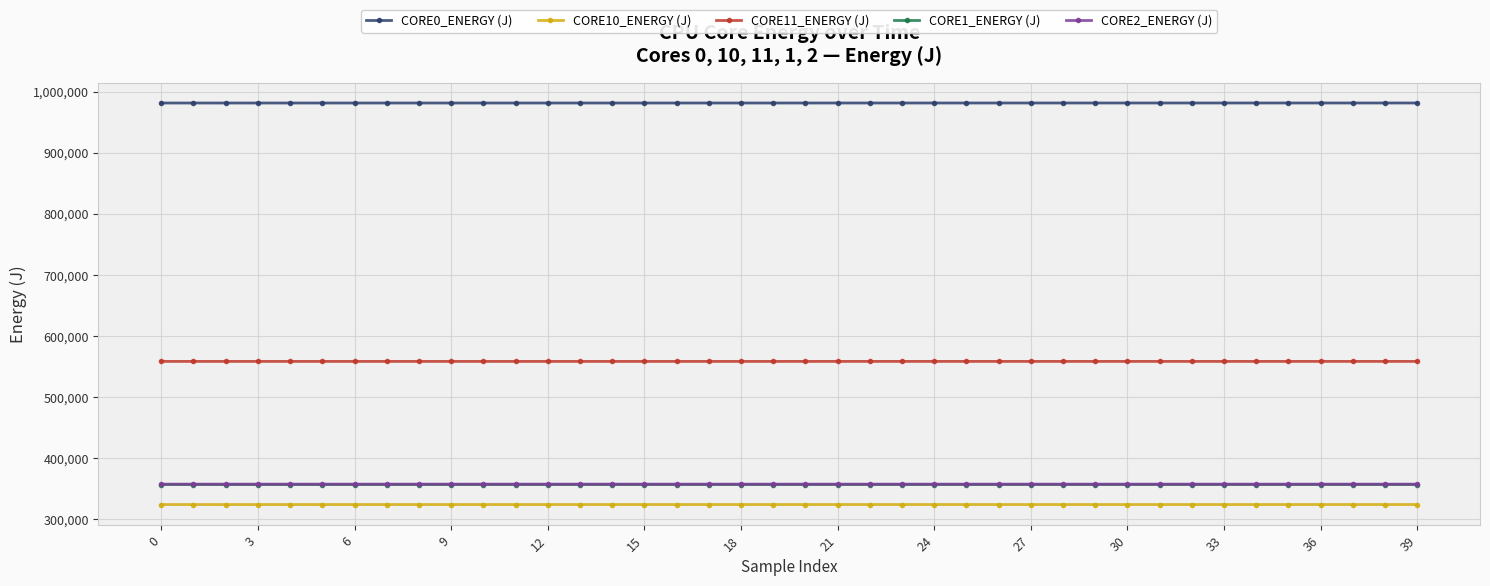

Which series has the largest total across all categories?

CORE0_ENERGY (J)